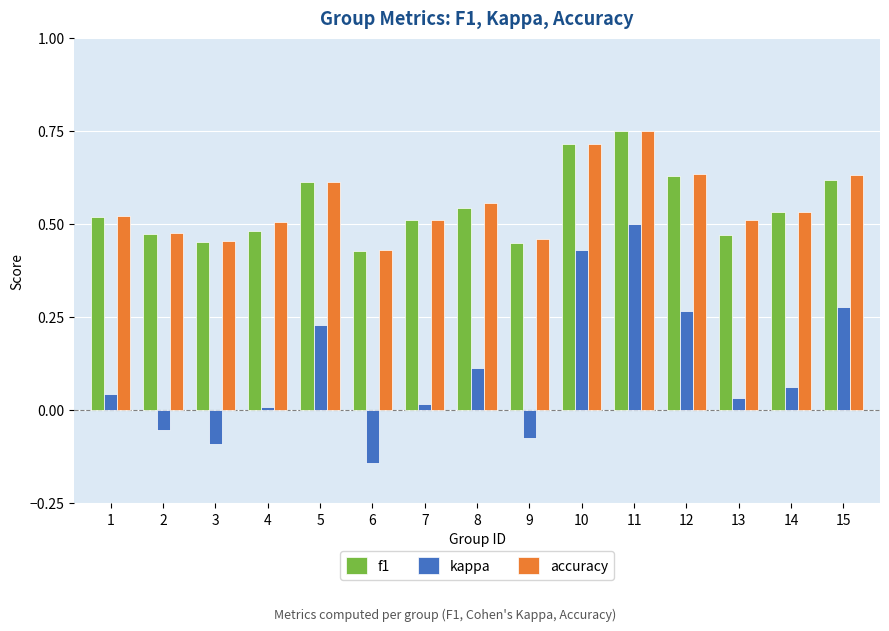

Which category has the lowest value in the accuracy series?

6